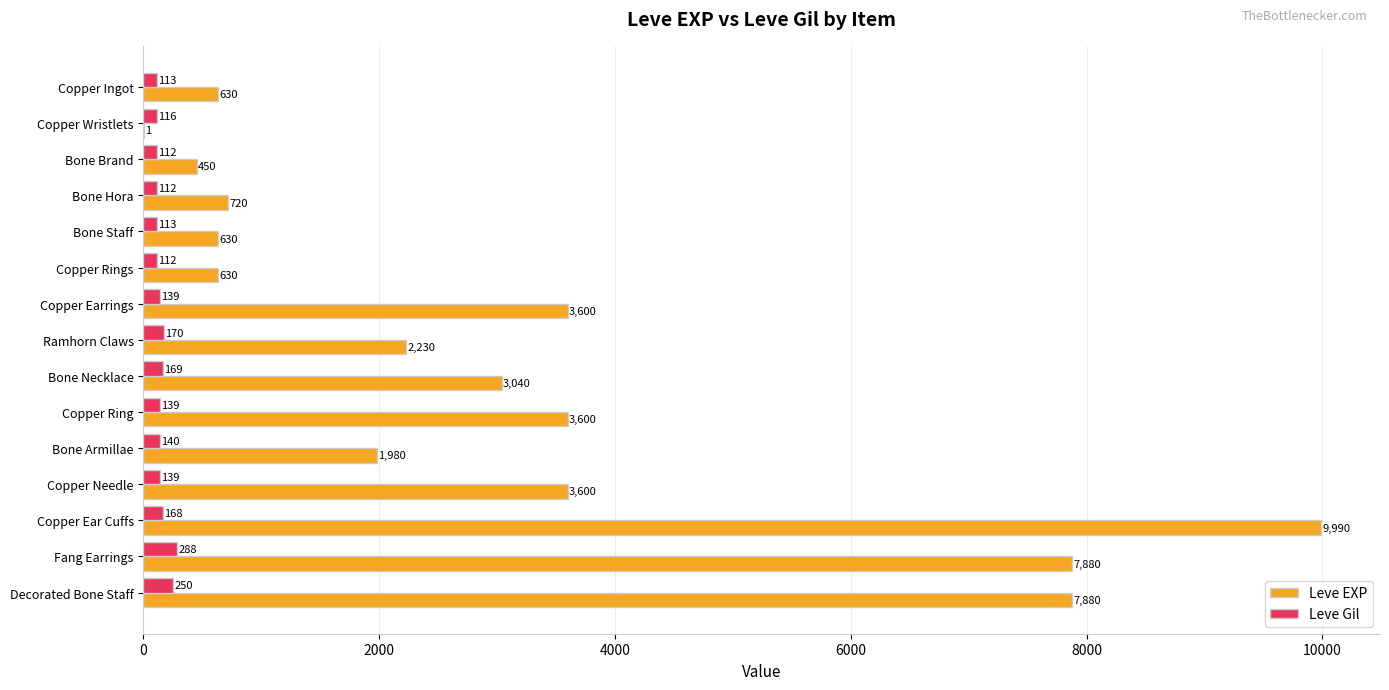

The value of Leve EXP at Fang Earrings is 4317. True or false?

False